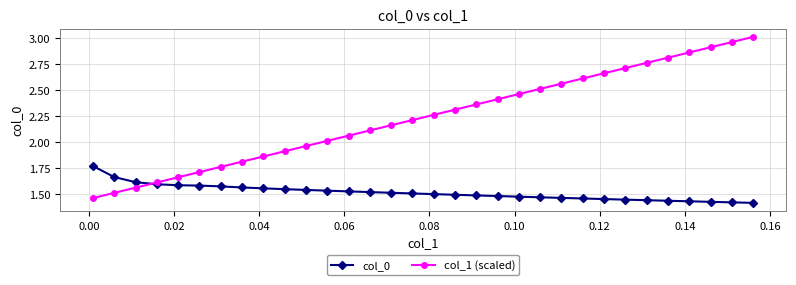

At how many categories does at least one series exceed 1?

32